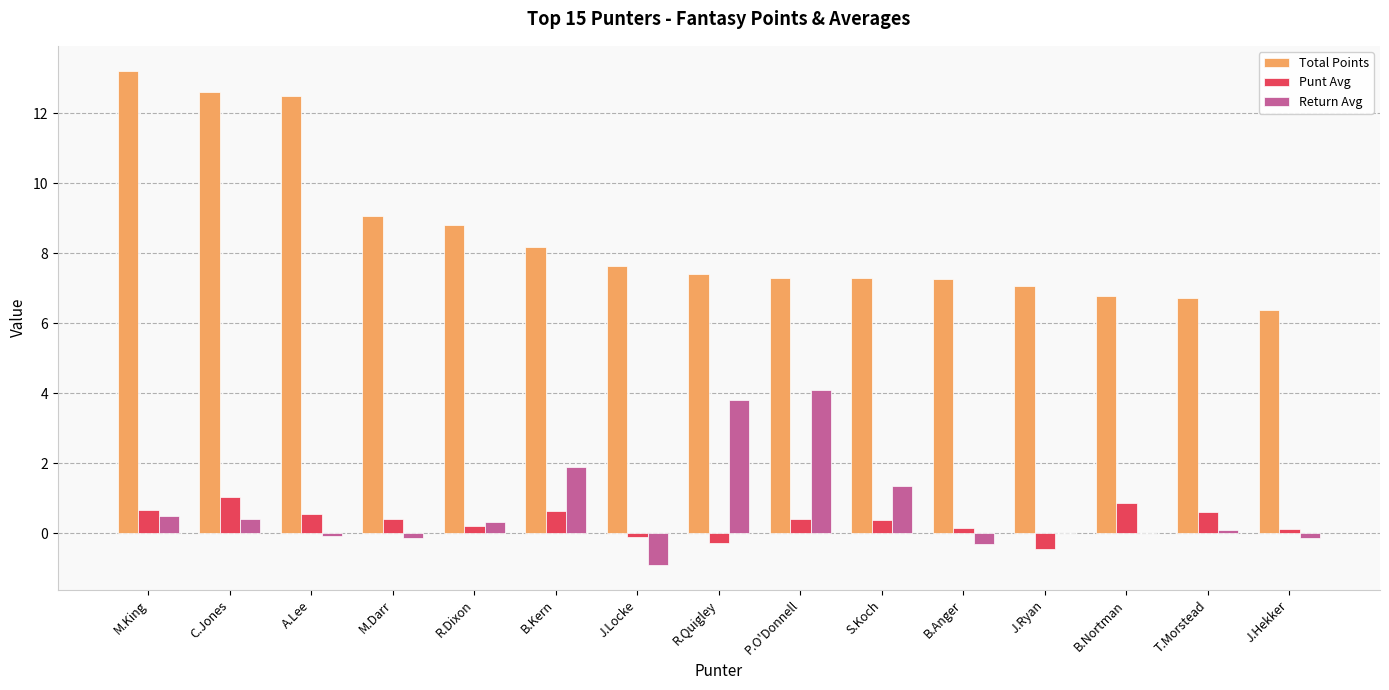

Which series changed the most between M.King and T.Morstead?

Total Points